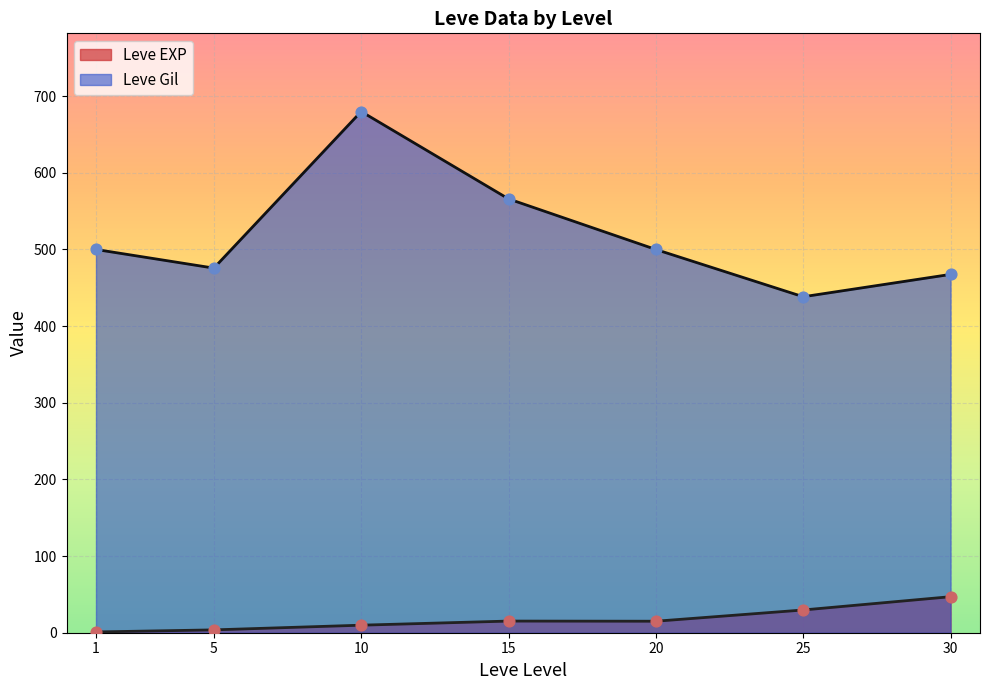

Which series has the widest spread of Y values?

Leve Gil